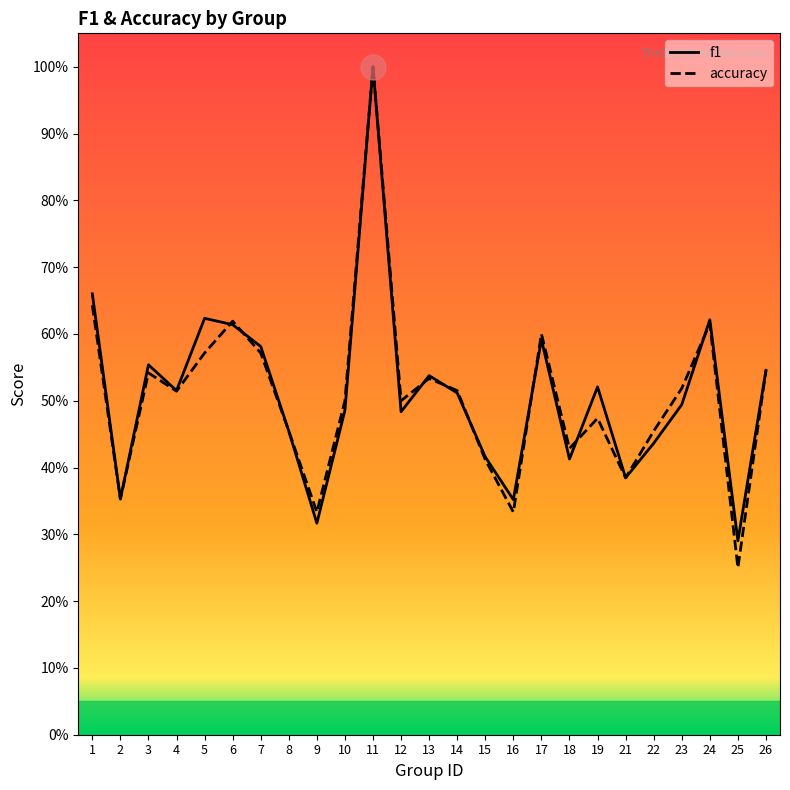

What is the value of the accuracy point at the 13th from the left?

0.5